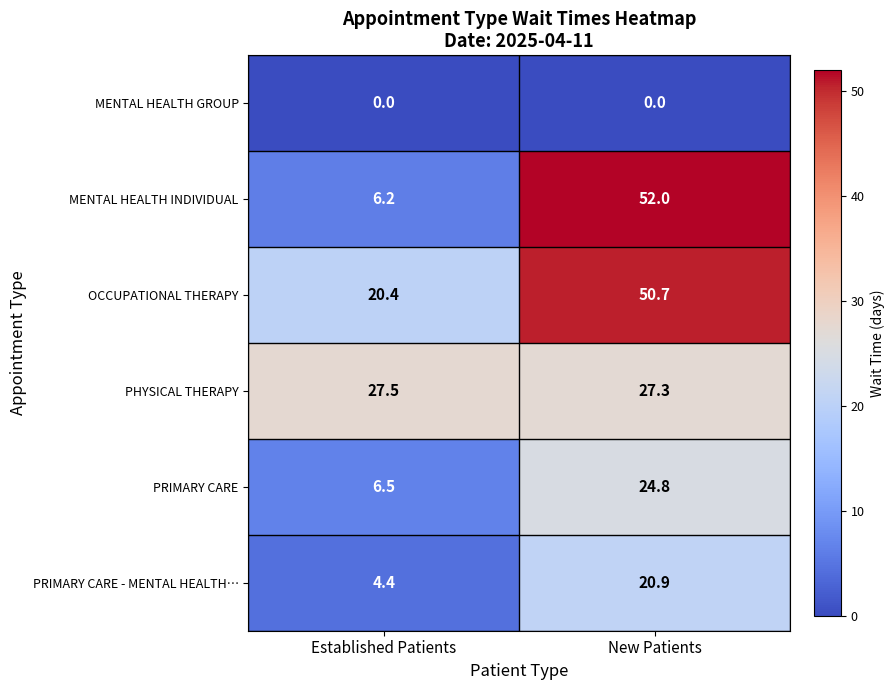

Reading right to left, transcribe all the data shown in this chart.

MENTAL HEALTH GROUP: 0.0	0.0
MENTAL HEALTH INDIVIDUAL: 52.0	6.2
OCCUPATIONAL THERAPY: 50.7	20.4
PHYSICAL THERAPY: 27.3	27.5
PRIMARY CARE: 24.8	6.5
PRIMARY CARE - MENTAL HEALTH…: 20.9	4.4